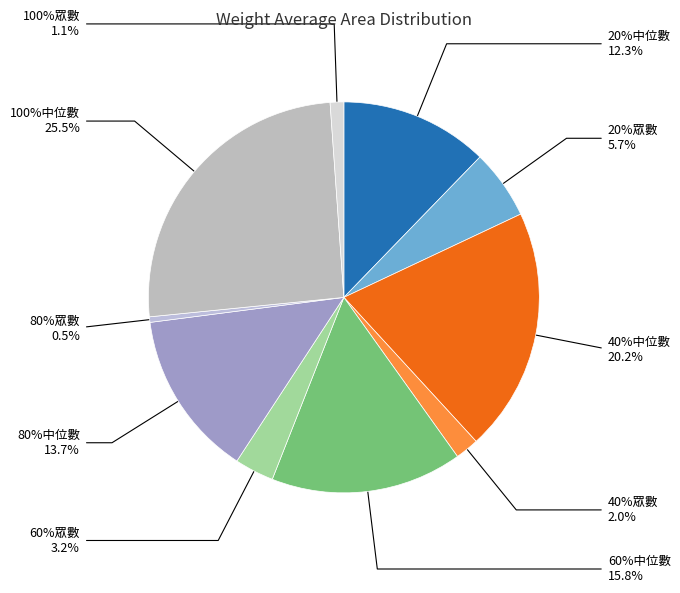

Is 60%眾數 the majority of the pie?

No